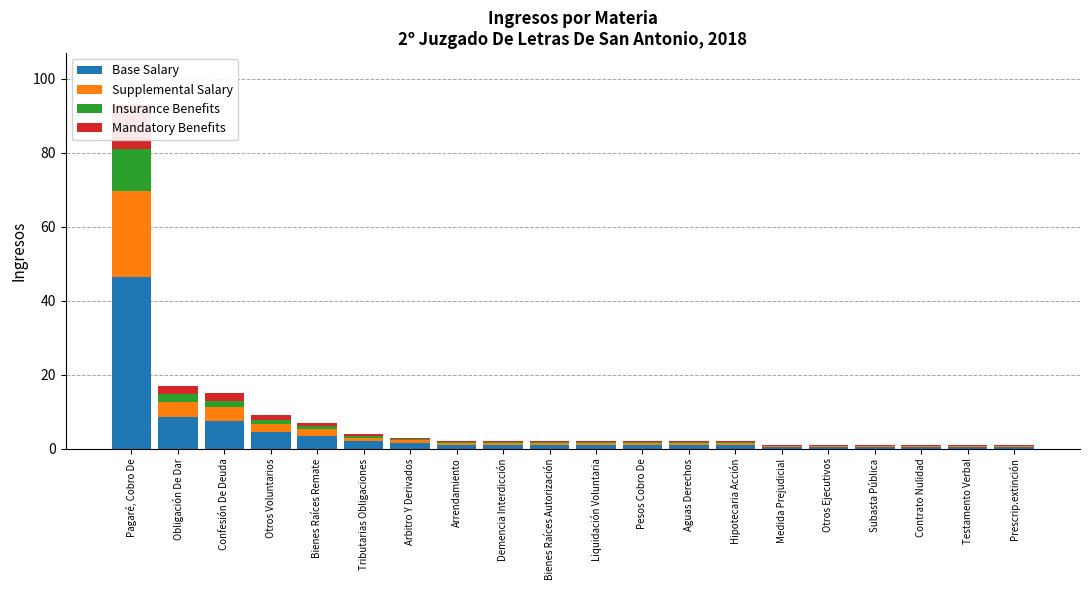

Which series has the largest total across all categories?

Base Salary